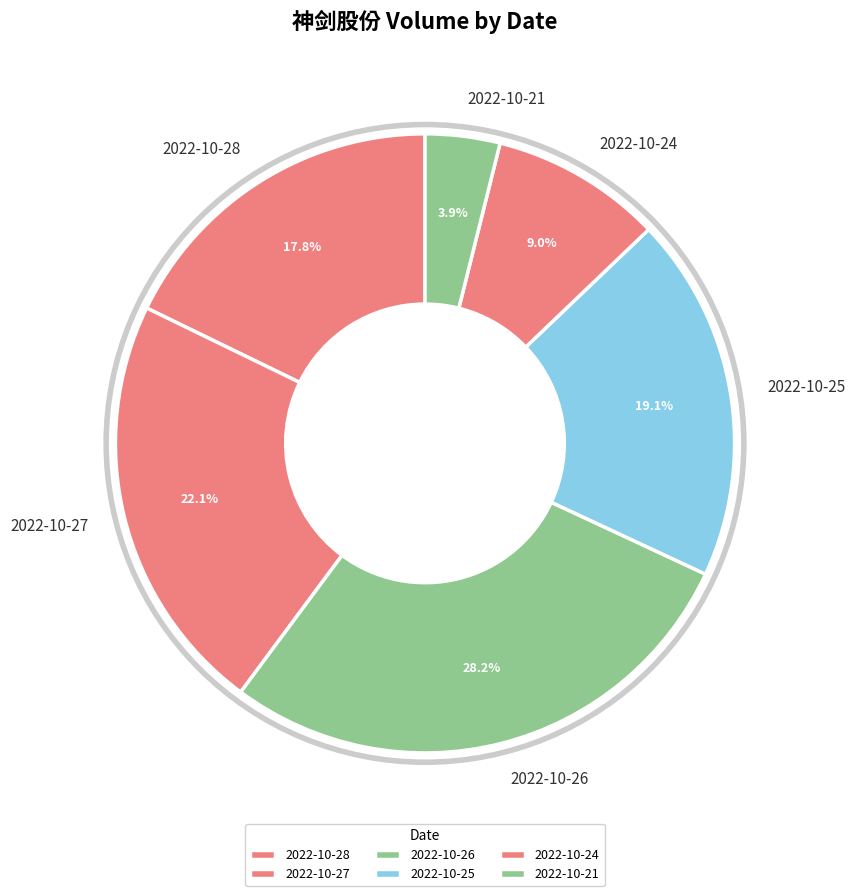

What is the smallest slice in the pie chart?

2022-10-21